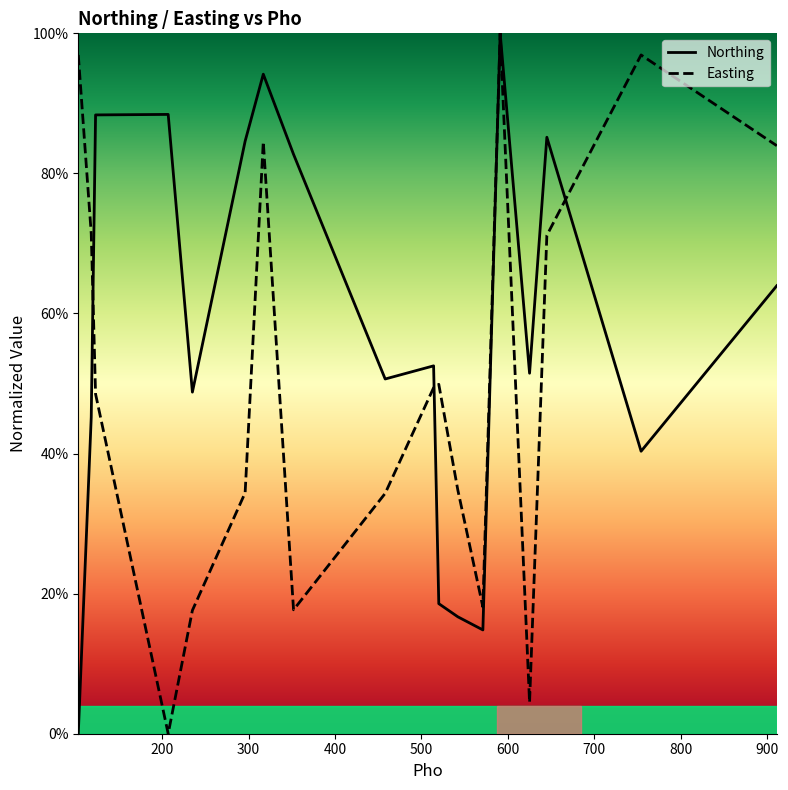

What is the value of the Easting point at the 5th from the left?

17.6